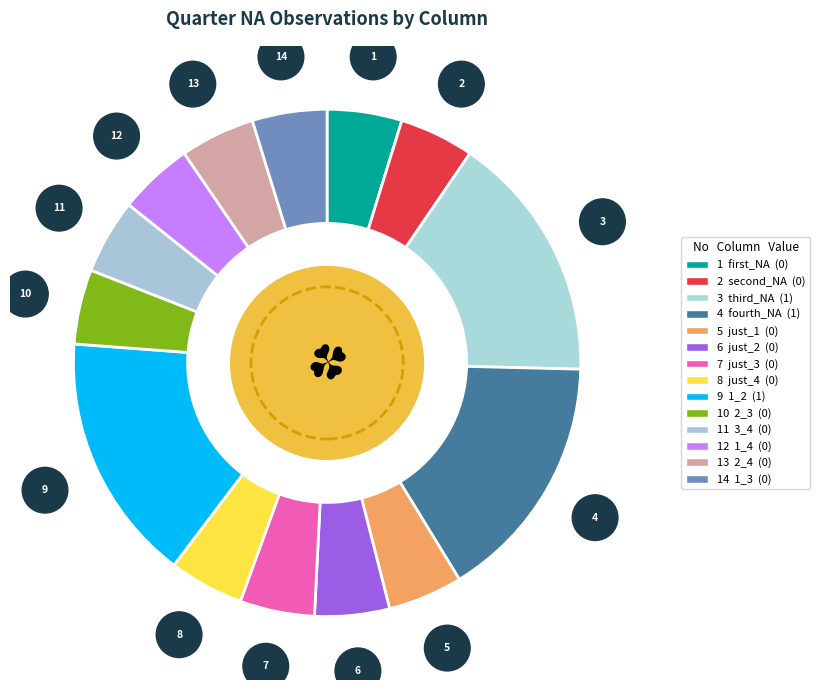

Rank the categories by value from lowest to highest.

first_NA, second_NA, just_1, just_2, just_3, just_4, 2_3, 3_4, 1_4, 2_4, 1_3, third_NA, fourth_NA, 1_2